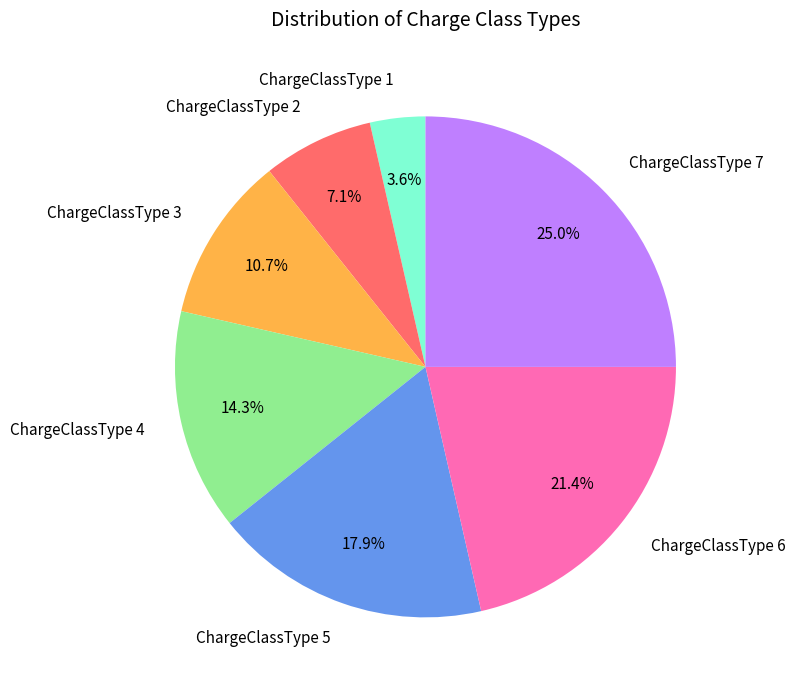

Count the number of slices in the pie.

7